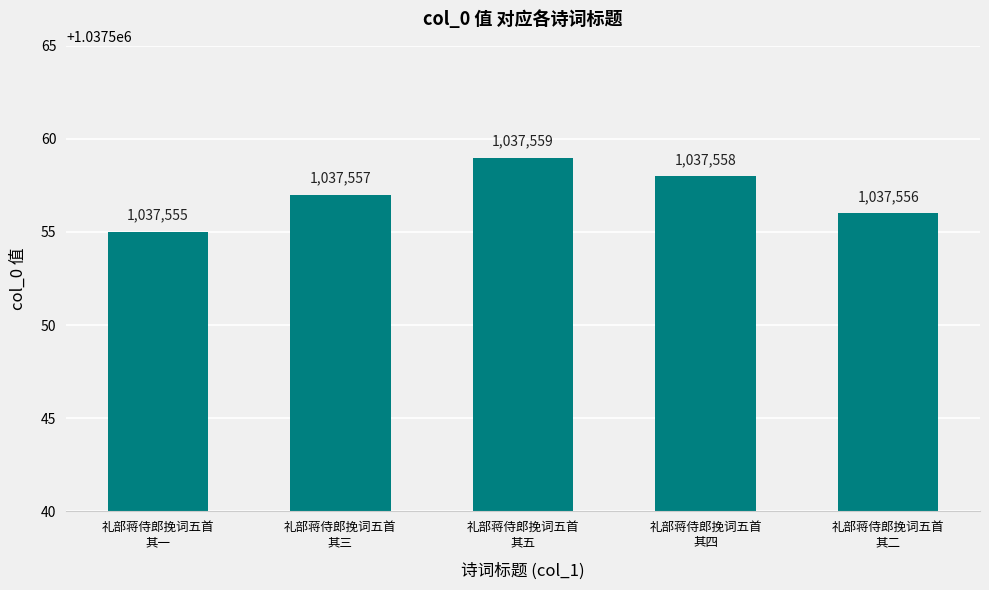

Approximately how many times larger is the value at 礼部蒋侍郎挽词五首
其二 compared to 礼部蒋侍郎挽词五首
其一?

1.0